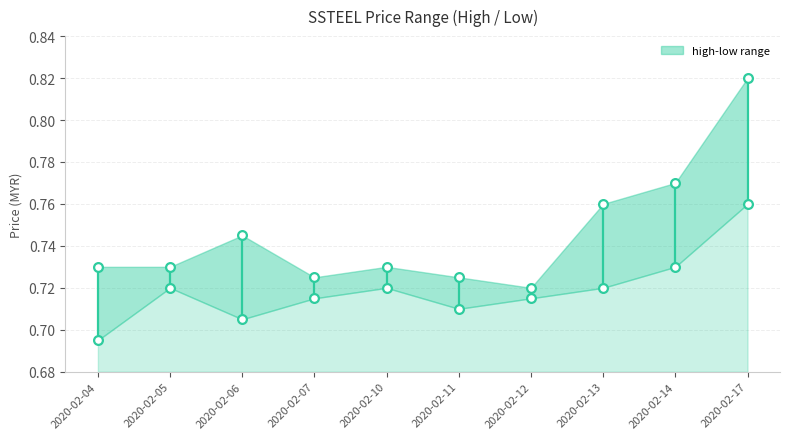

At which category is the sum across all series the highest?

2020-02-17